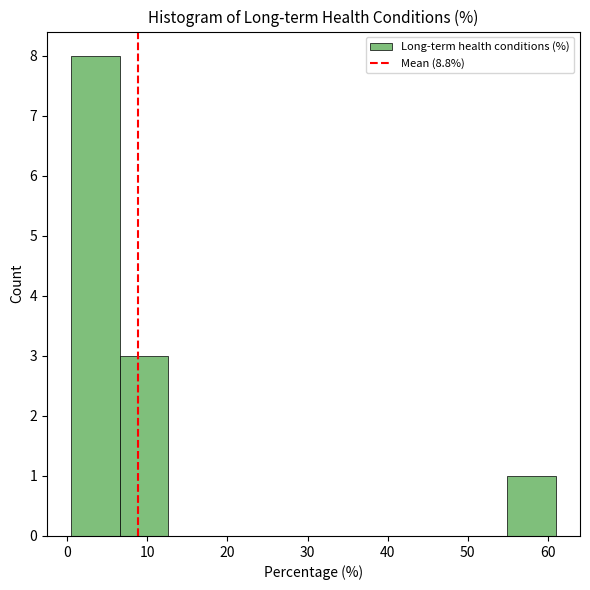

Reading left to right, transcribe this chart: for each bar, give the range it covers on the x-axis and its height. Neither the bar edges nor the heights are printed on the chart, so give them approximately, as read against the axes.

1 to 7: 8
7 to 13: 3
13 to 19: 0
19 to 25: 0
25 to 31: 0
31 to 37: 0
37 to 43: 0
43 to 49: 0
49 to 55: 0
55 to 61: 1